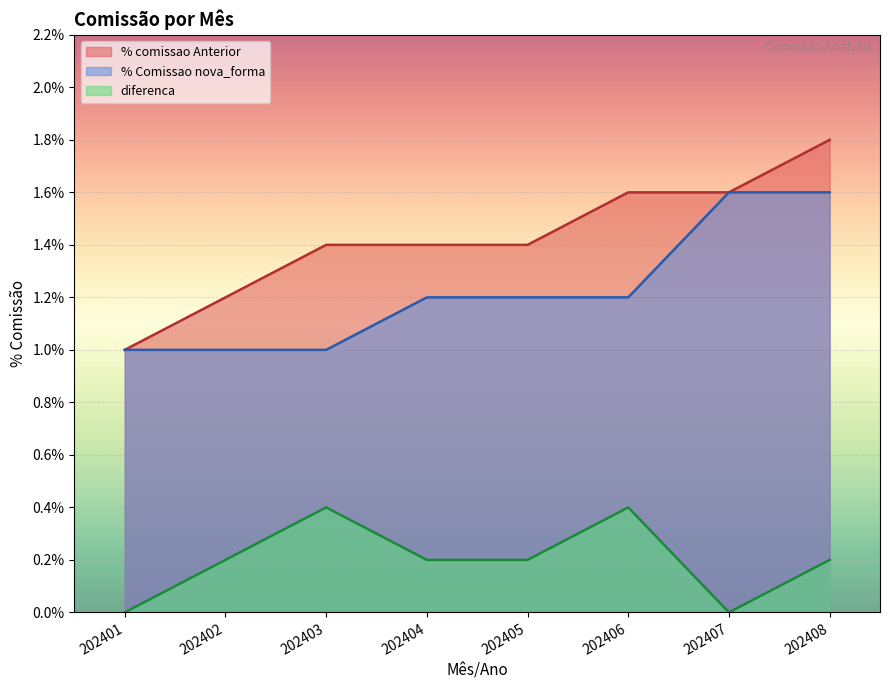

Which category has the highest value in the % Comissao nova_forma series?

202407